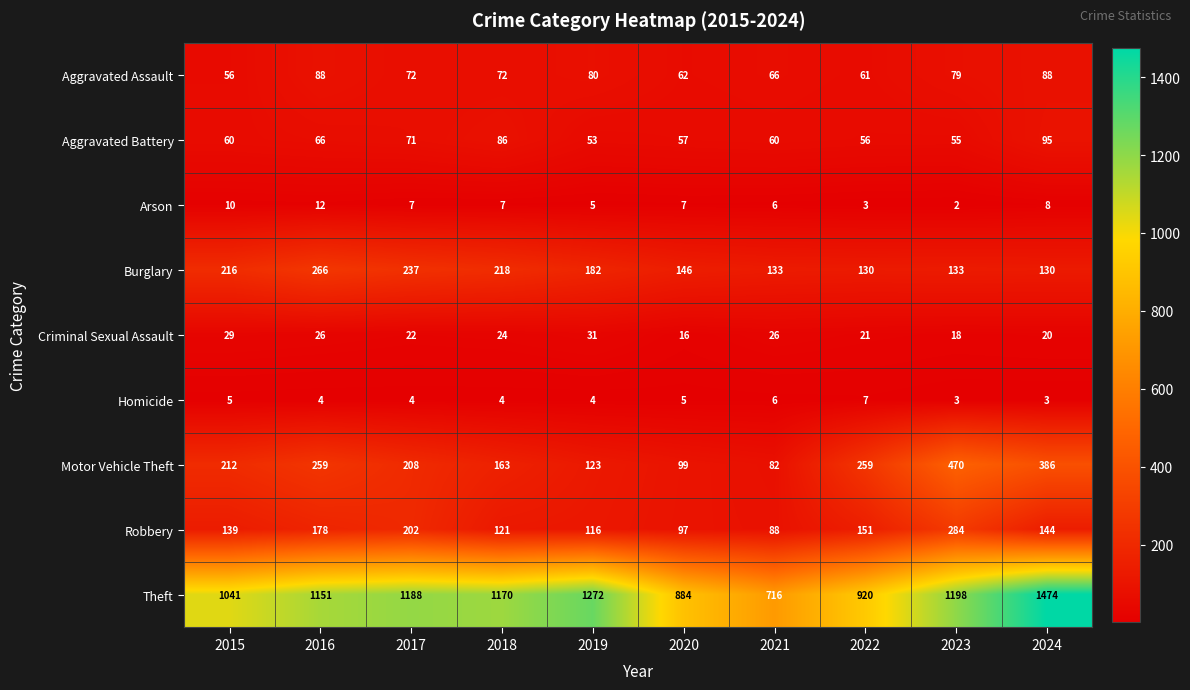

What is the minimum value for Burglary?

130